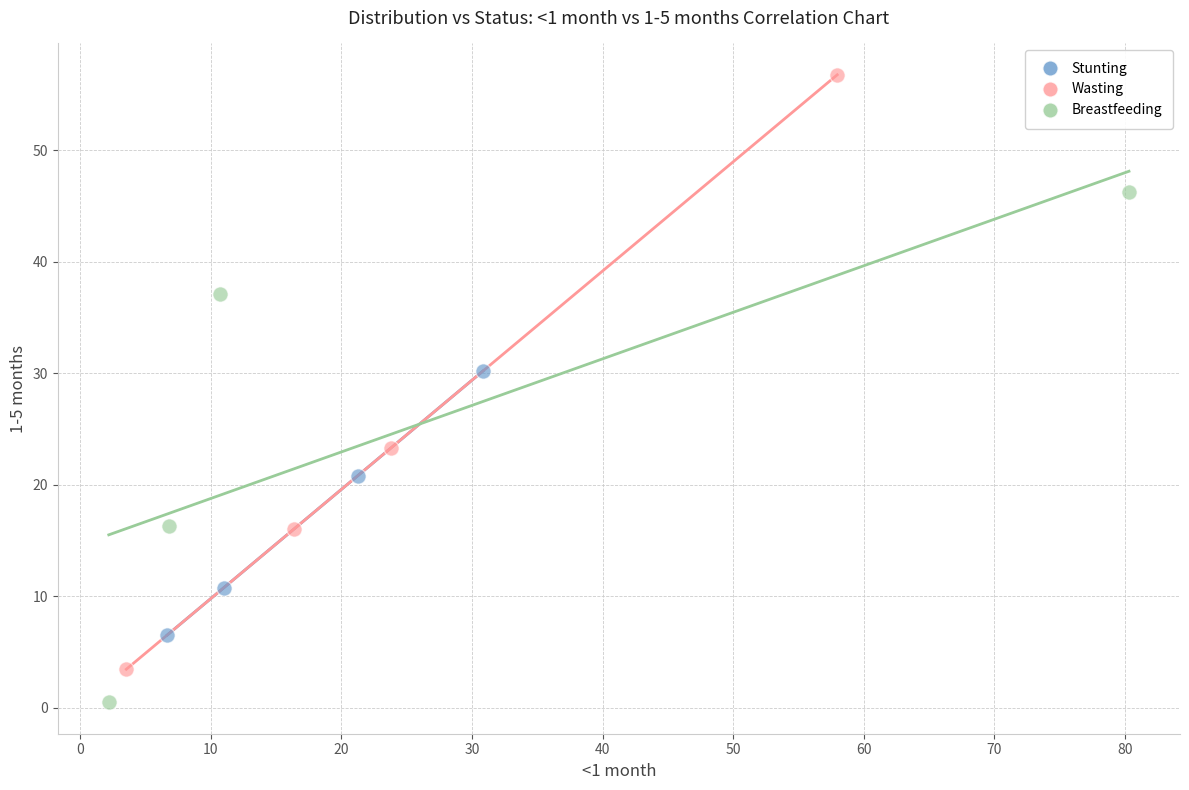

Which series has the widest spread of Y values?

Wasting